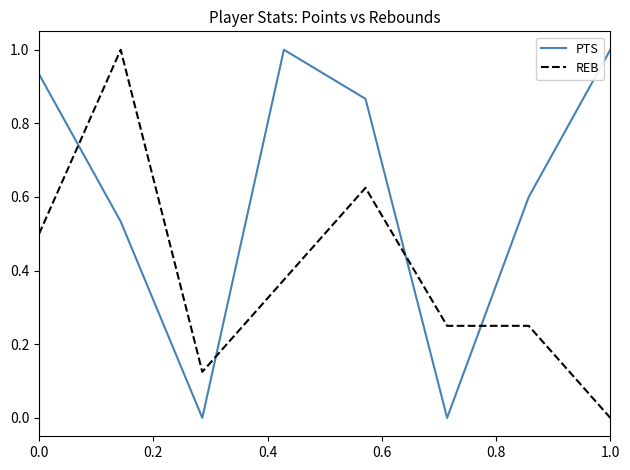

What is the greatest value displayed?

1.0